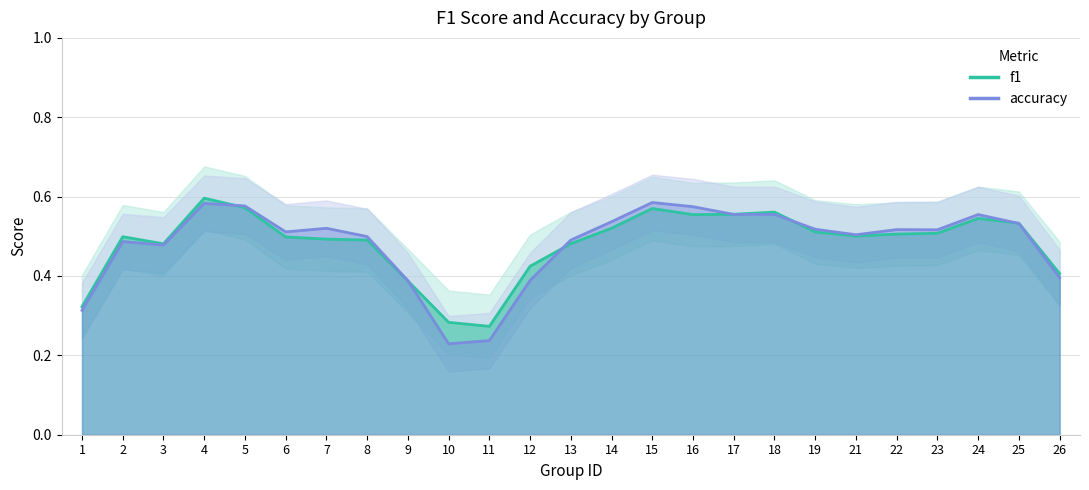

List the labels in order of f1 value, smallest first.

11, 10, 1, 9, 26, 12, 3, 13, 8, 7, 6, 2, 21, 22, 23, 19, 14, 25, 24, 16, 17, 18, 15, 5, 4